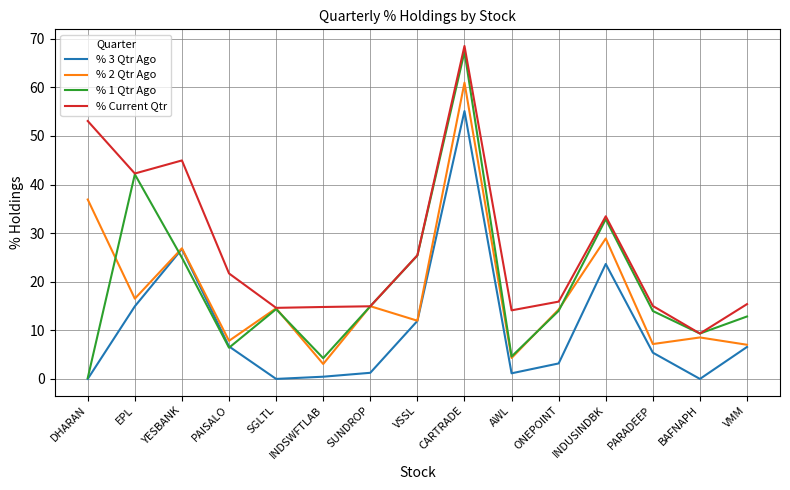

What is the difference between the maximum and minimum values in the % 1 Qtr Ago series?

67.1